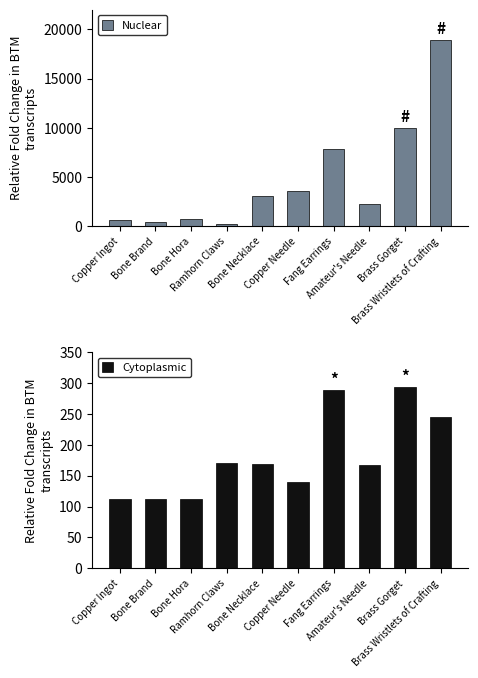

True or false: Cytoplasmic has a value of 113 at Copper Ingot.

True